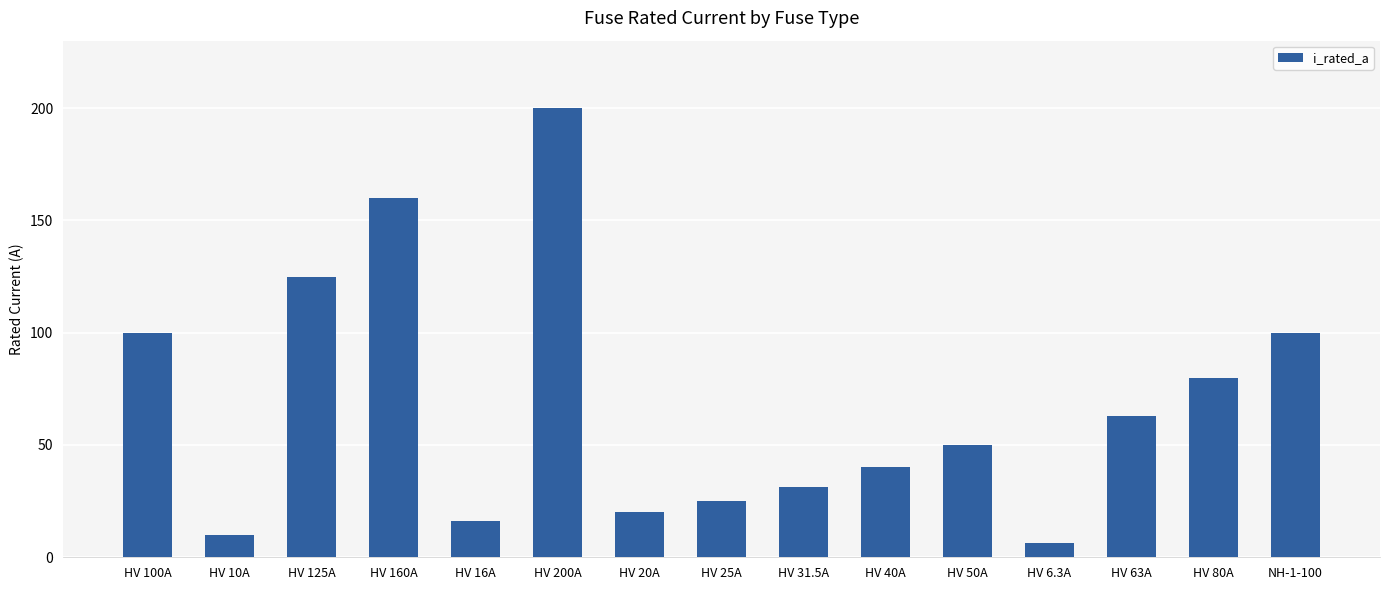

How many data points are less than 50?

7